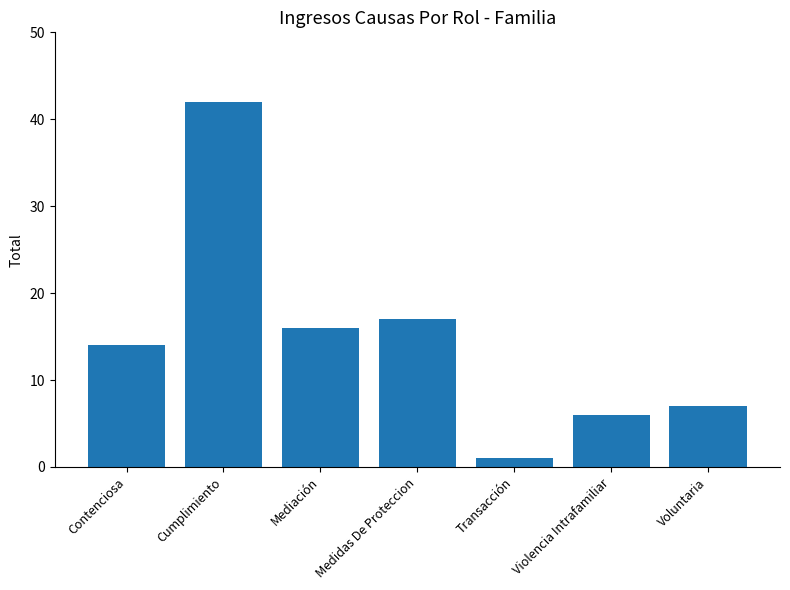

True or false: the data shows 17 at Medidas De Proteccion.

True